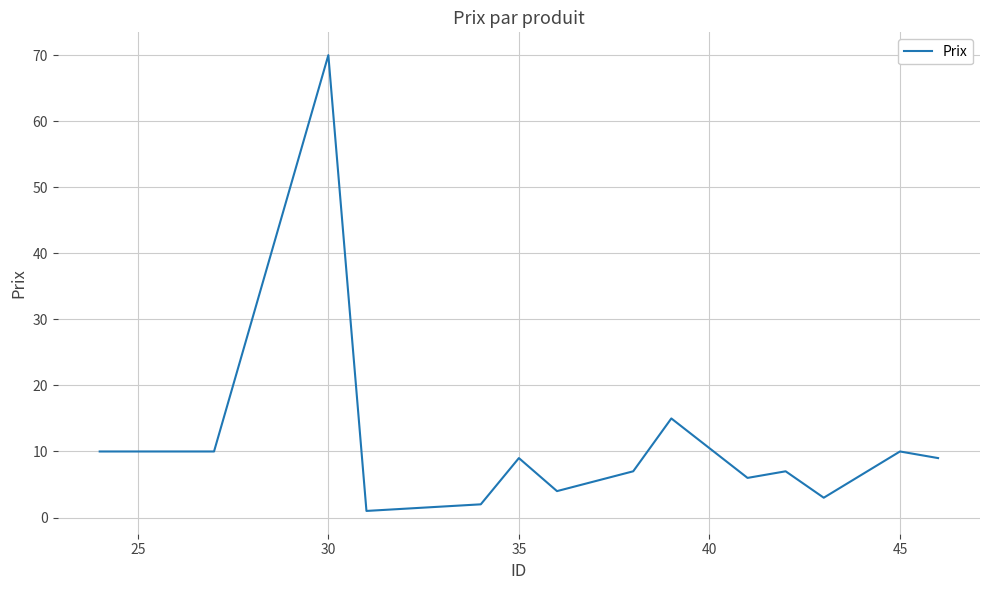

What is the sum of all values?

233